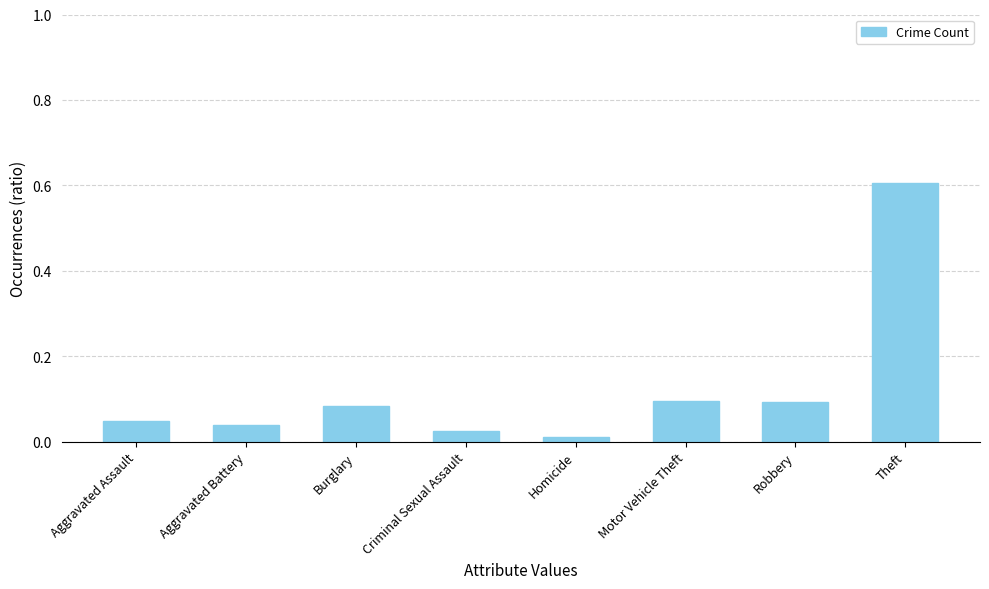

What is the sum of all values?

1.0